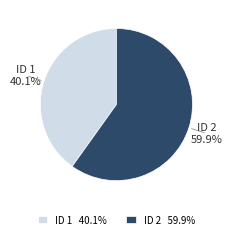

Is ID 1 40.1% the majority of the pie?

No